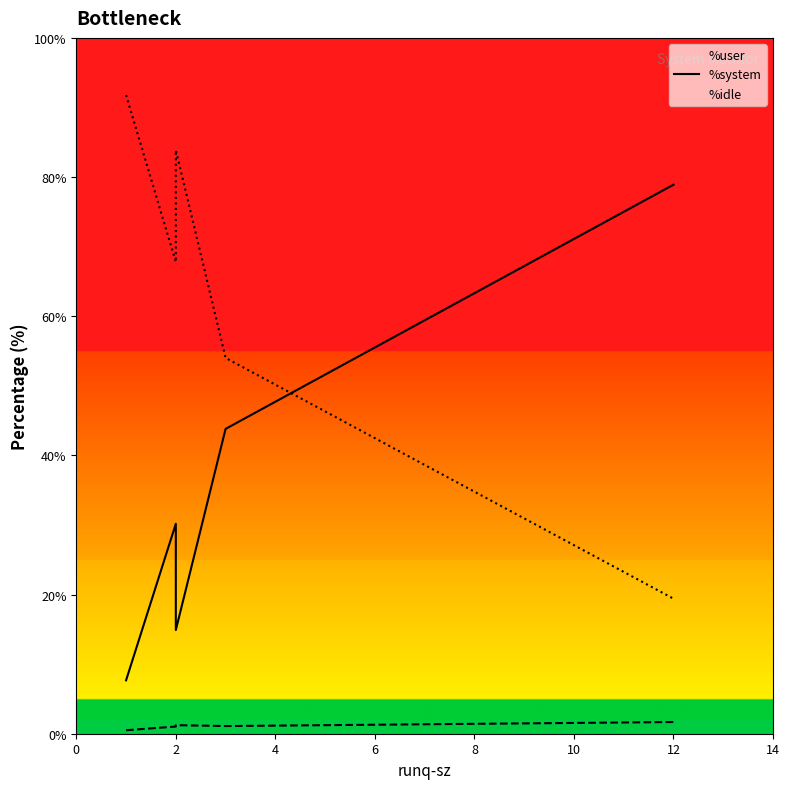

What are all the series names shown in the legend?

%user line, %system line, %idle line